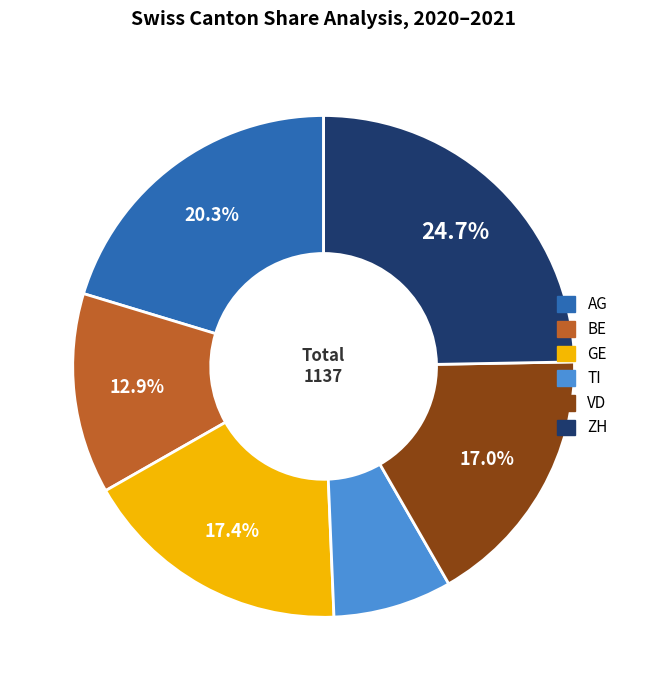

What is the largest slice in the pie chart?

ZH